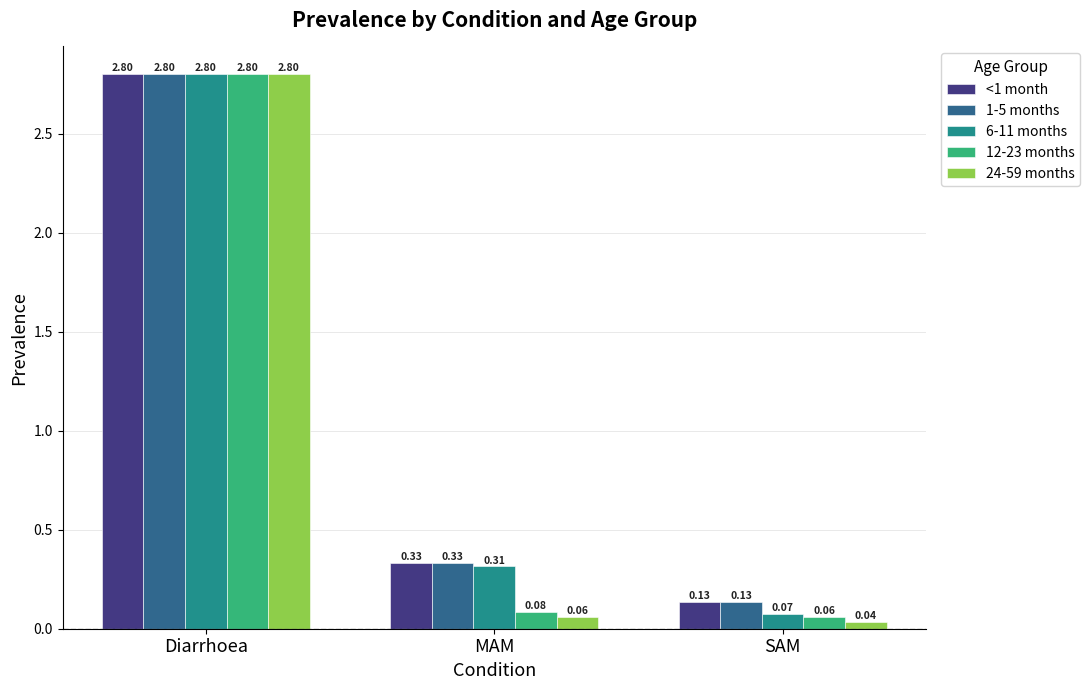

At which label is 12-23 months closest to 1?

MAM